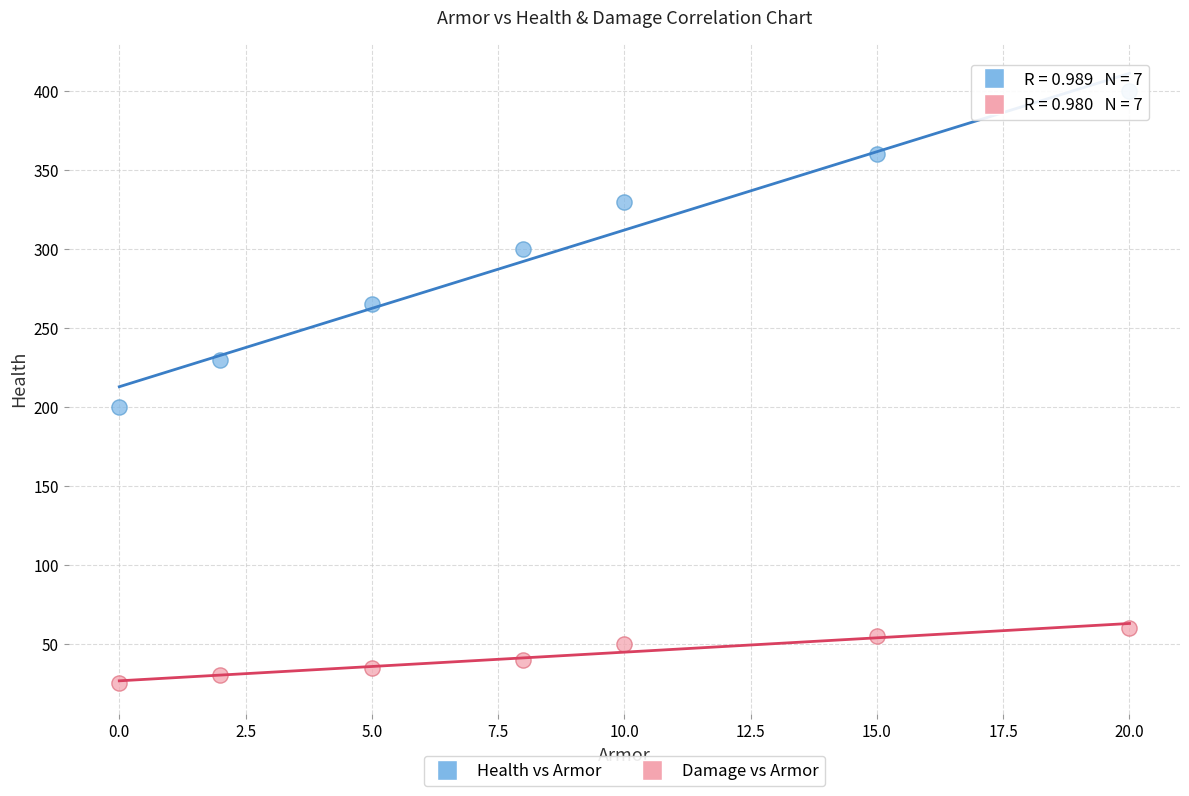

Across all series, what Y value is closest to 212?

200